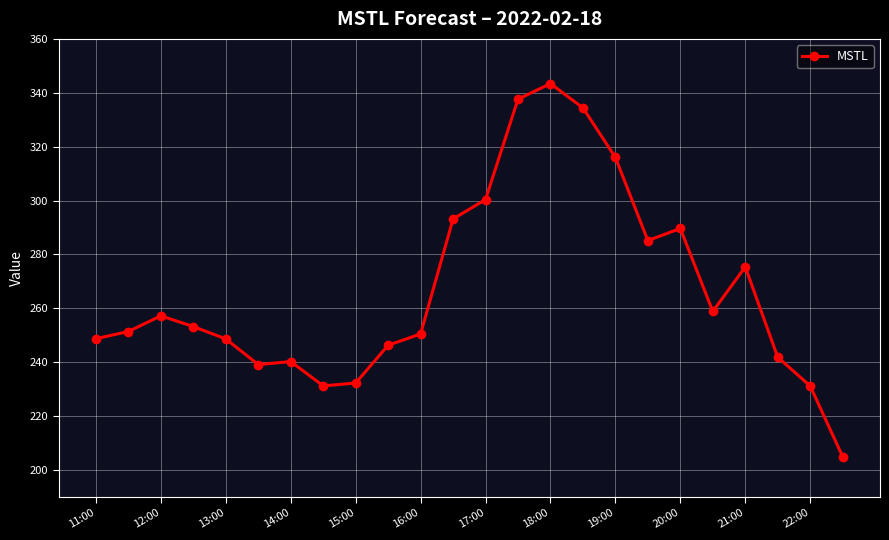

Reading right to left, what are all the values shown in this chart?

205.0	231.2	241.9	275.4	258.9	289.7	285.1	316.0	334.4	343.4	337.6	300.4	293.2	250.5	246.3	232.3	231.2	240.3	239.1	248.7	253.2	257.2	251.4	248.7